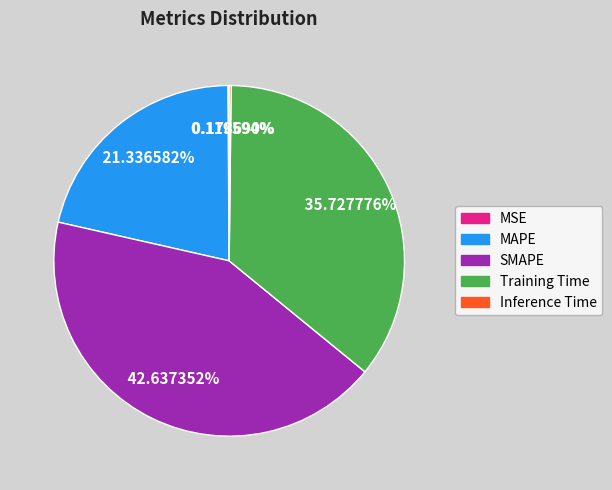

What is the largest slice in the pie chart?

SMAPE